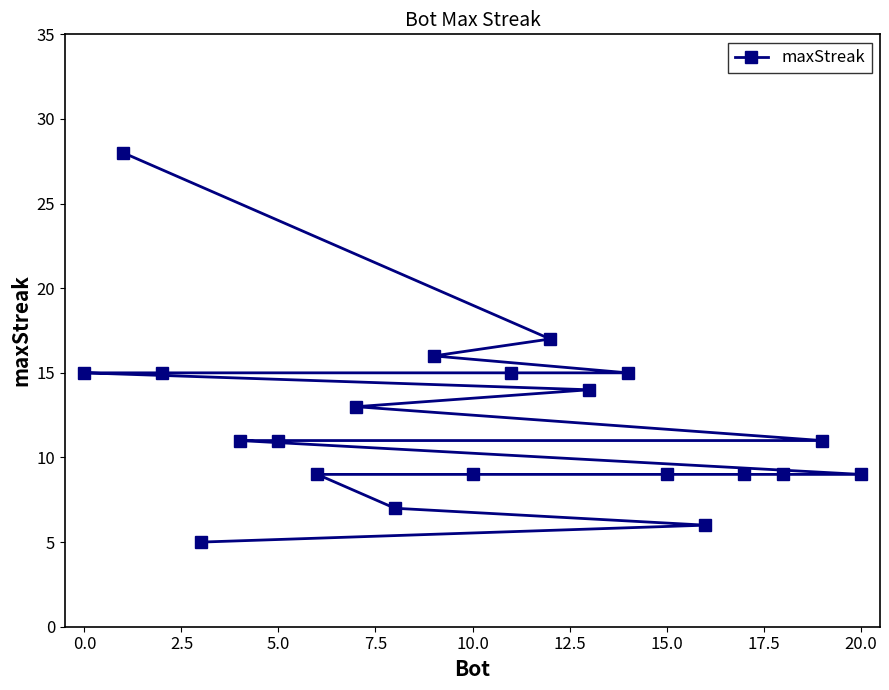

Is this an area chart (filled region under the line)?

No